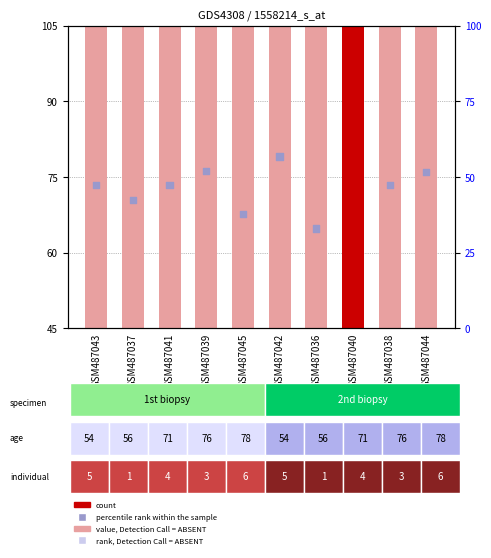

Which series reaches the maximum Y coordinate?

value, Detection Call = ABSENT